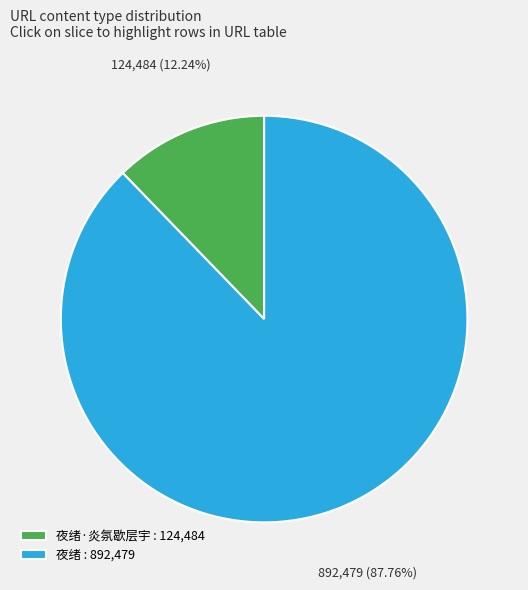

How many slices are in this pie chart?

2